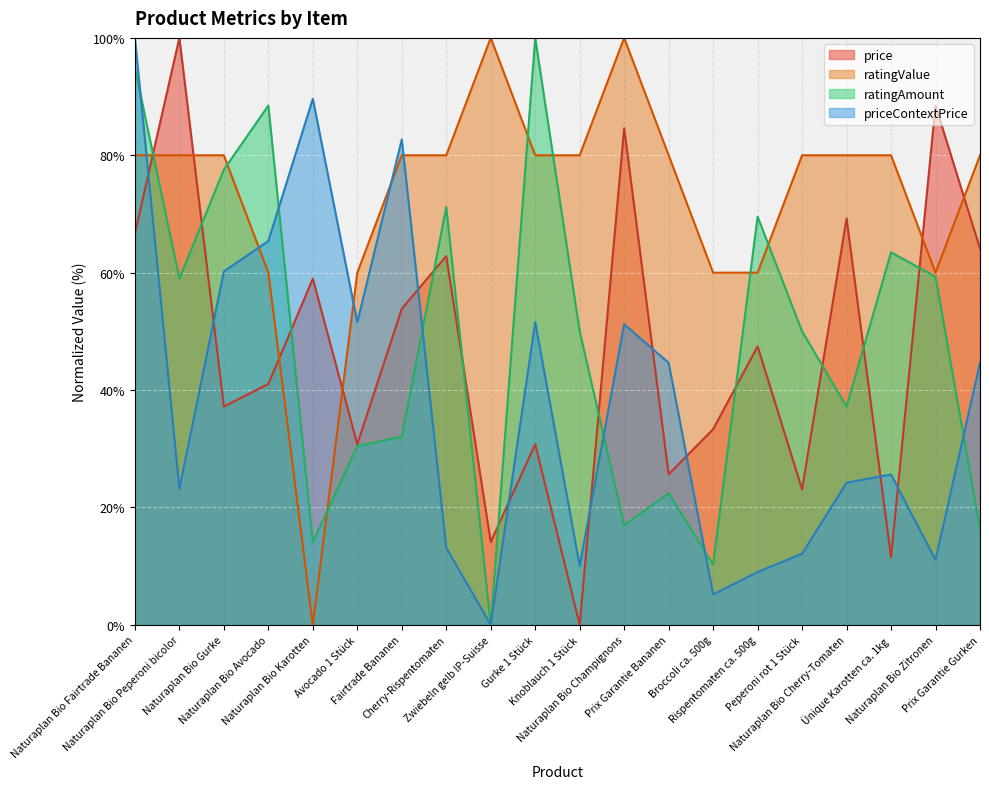

Which category has the lowest value in the priceContextPrice series?

Zwiebeln gelb IP-Suisse